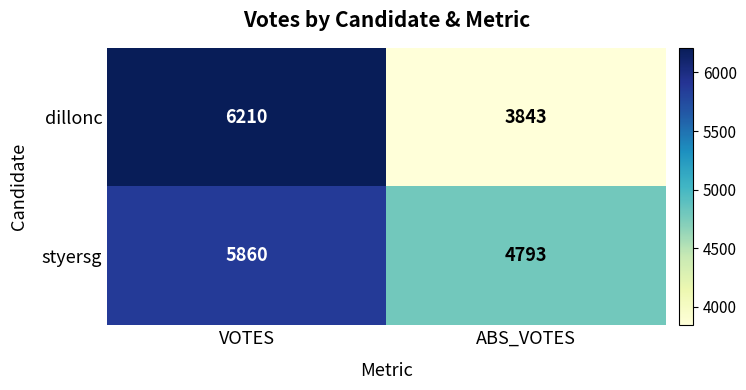

Rank the series by their maximum value, from lowest to highest.

styersg, dillonc